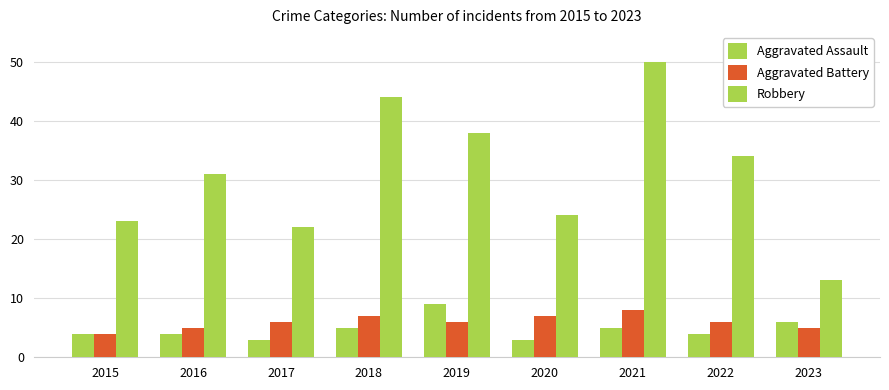

How many bars are there in total?

27